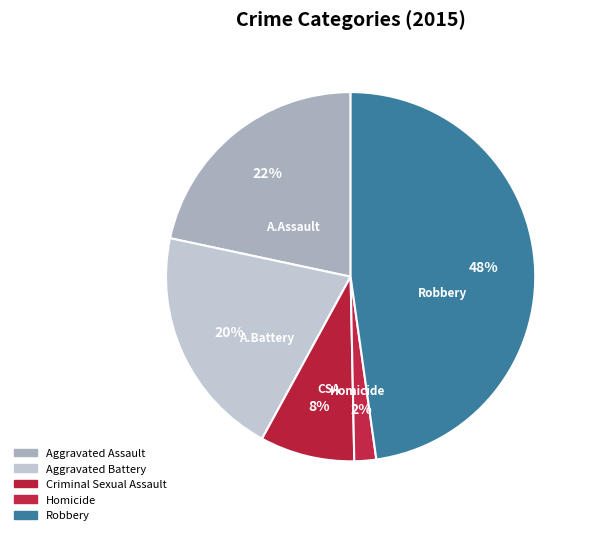

To the nearest percent, what is the average slice percentage?

20%